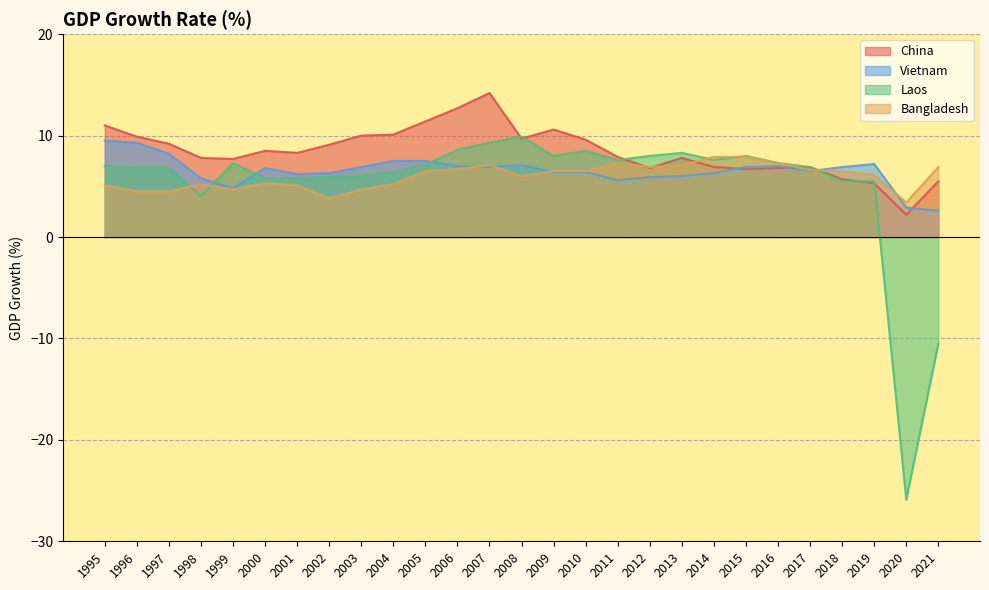

How many interior local valleys does the Bangladesh series have?

5